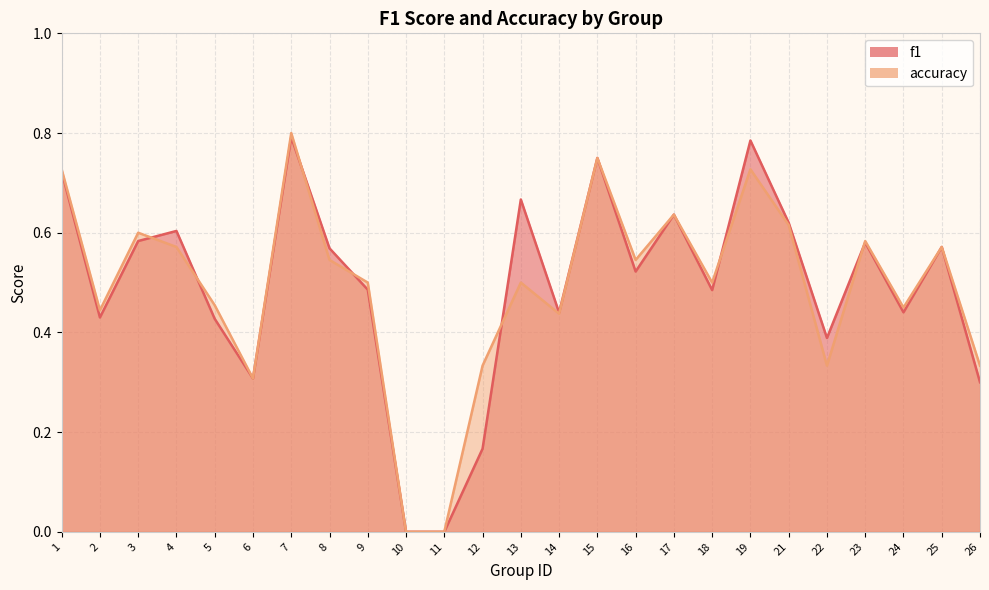

The value of accuracy at 9 is 0.5. True or false?

True